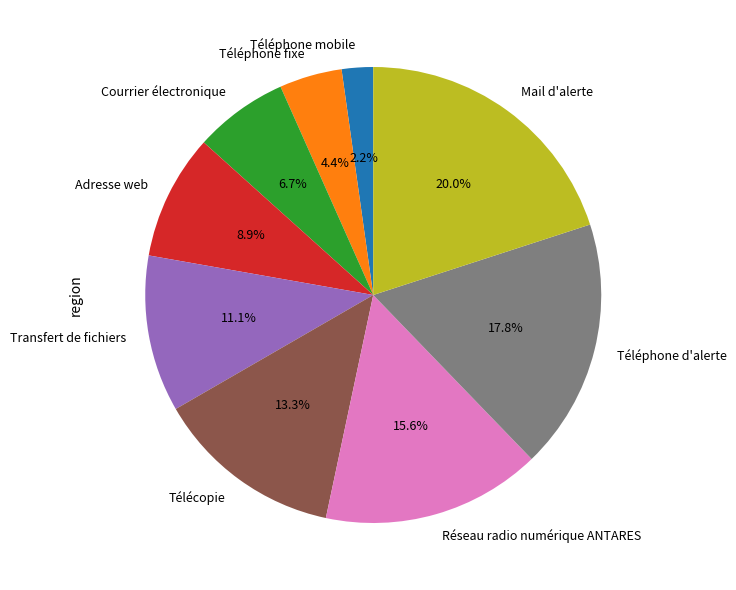

What percentage is NOT represented by Courrier électronique?

93.3%